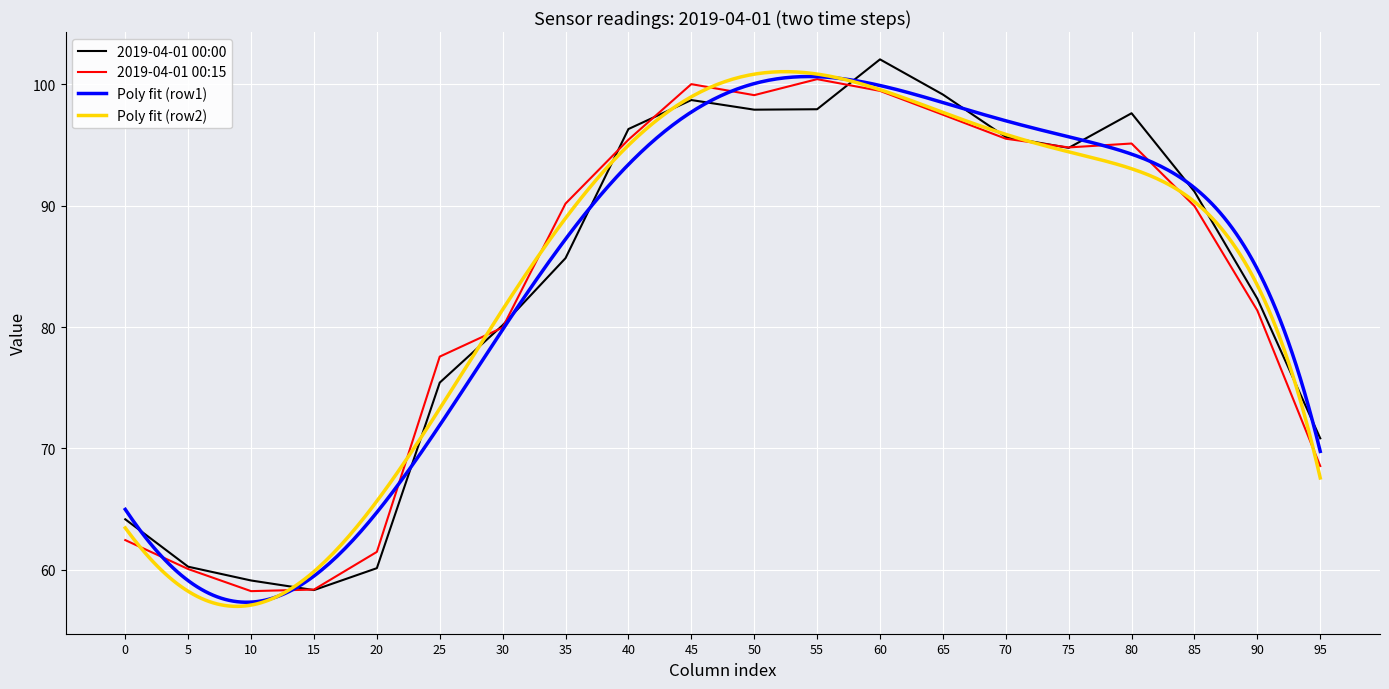

Is the value of 2019-04-01 00:00 at 70 greater than the value of 2019-04-01 00:15 at 95?

Yes